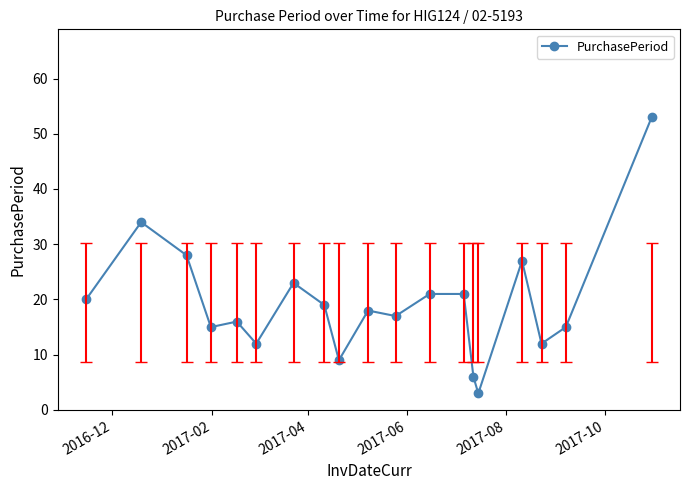

What is the minimum value shown in the chart?

3